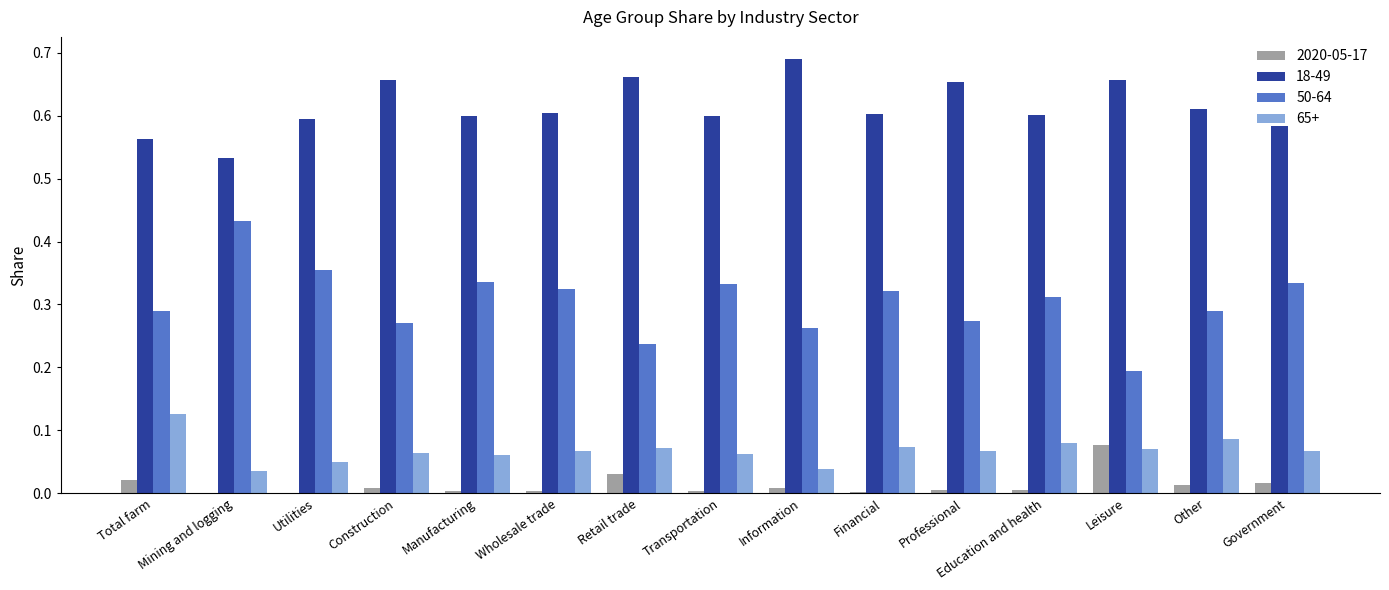

Is the value of 2020-05-17 at Education and health greater than the value of 65+ at Wholesale trade?

No